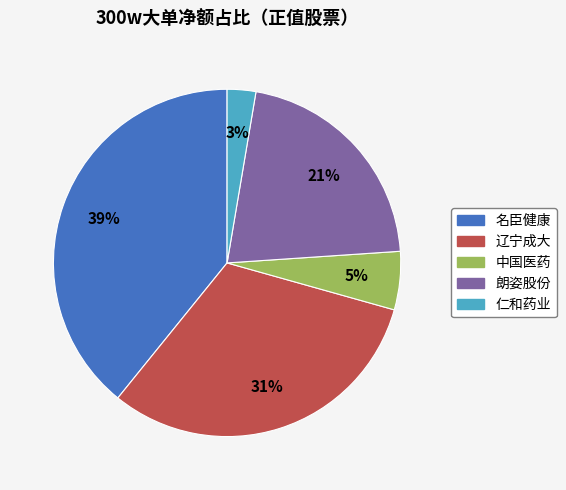

To the nearest percent, what percentage of the pie is 辽宁成大?

31%